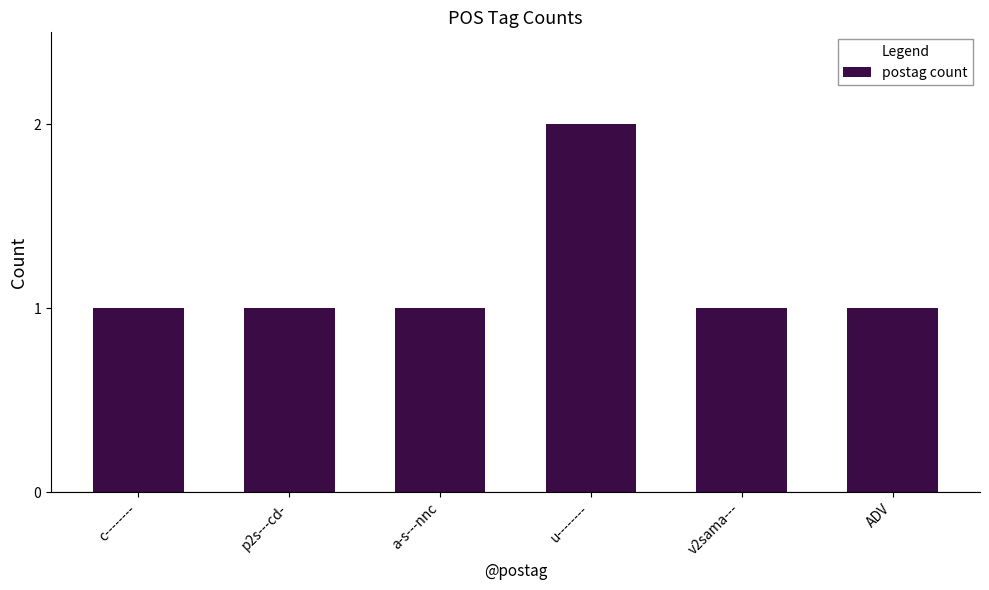

What is the label of the 4th bar from the left?

u--------